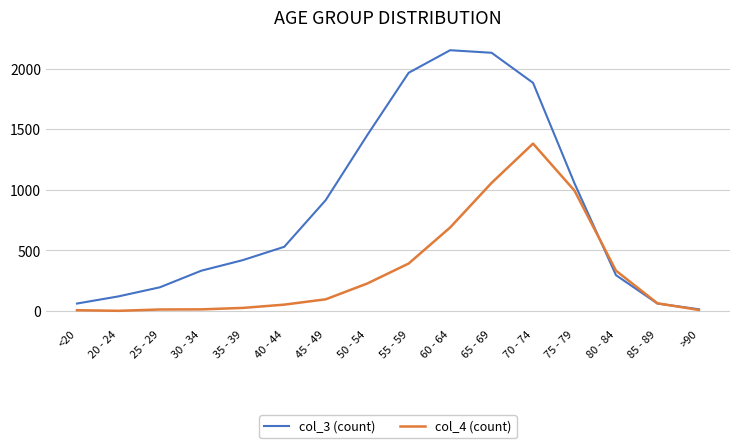

What are all the series names shown in the legend?

col_3 (count), col_4 (count)